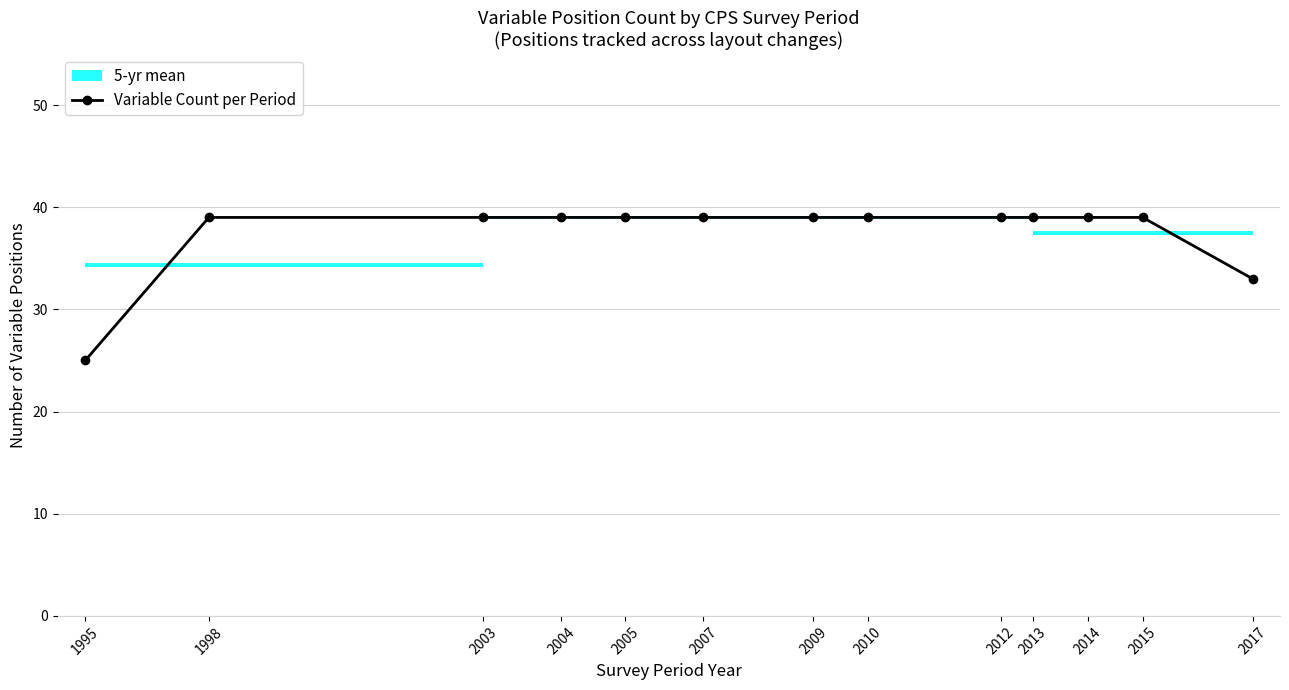

List the labels in order of value, smallest first.

1995, 2017, 1998, 2003, 2004, 2005, 2007, 2009, 2010, 2012, 2013, 2014, 2015